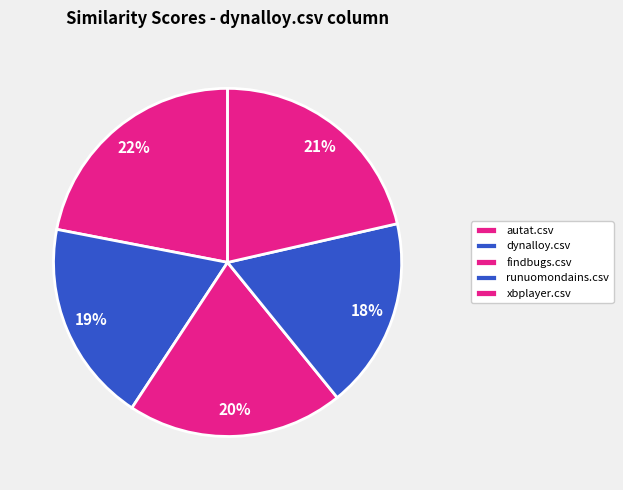

Which slice is the smallest?

runuomondains.csv